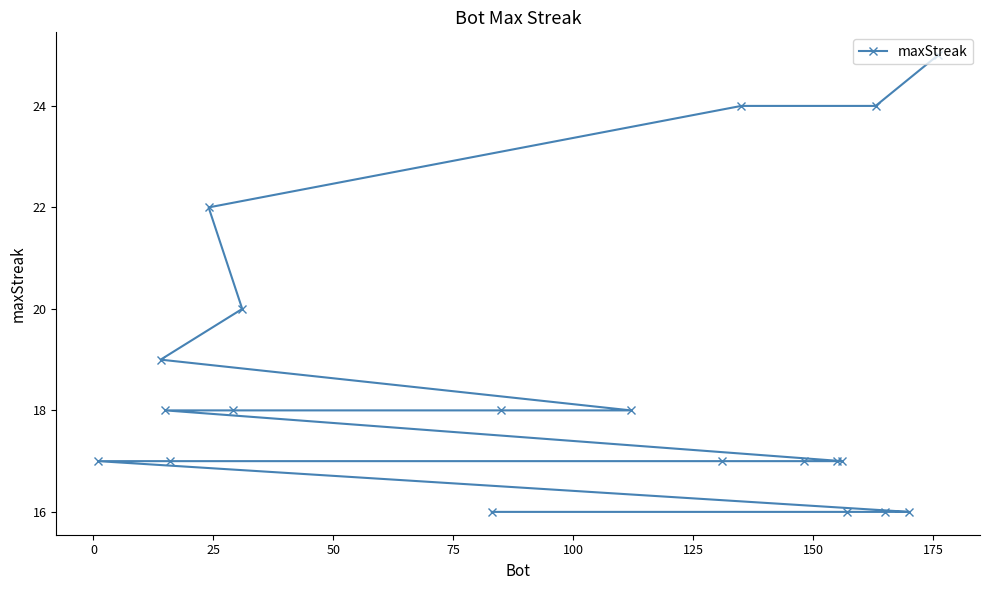

What is the smallest value displayed?

16